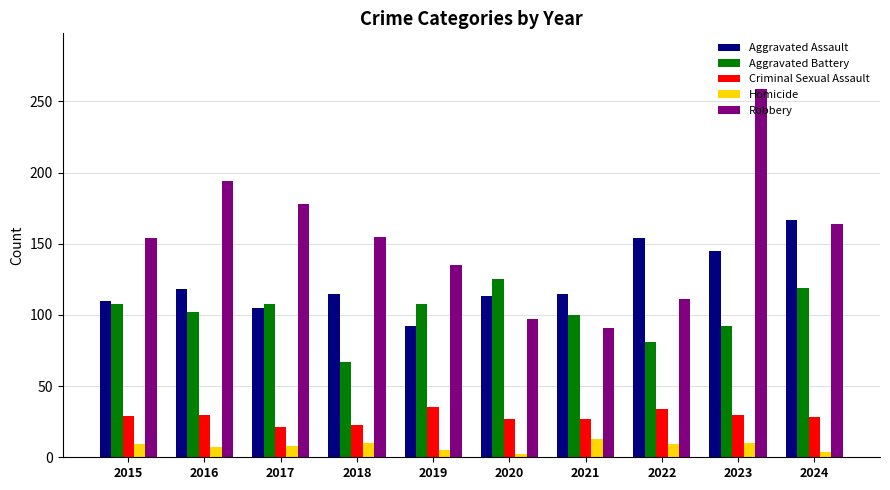

What is the value of the Criminal Sexual Assault bar at the 9th from the left?

30